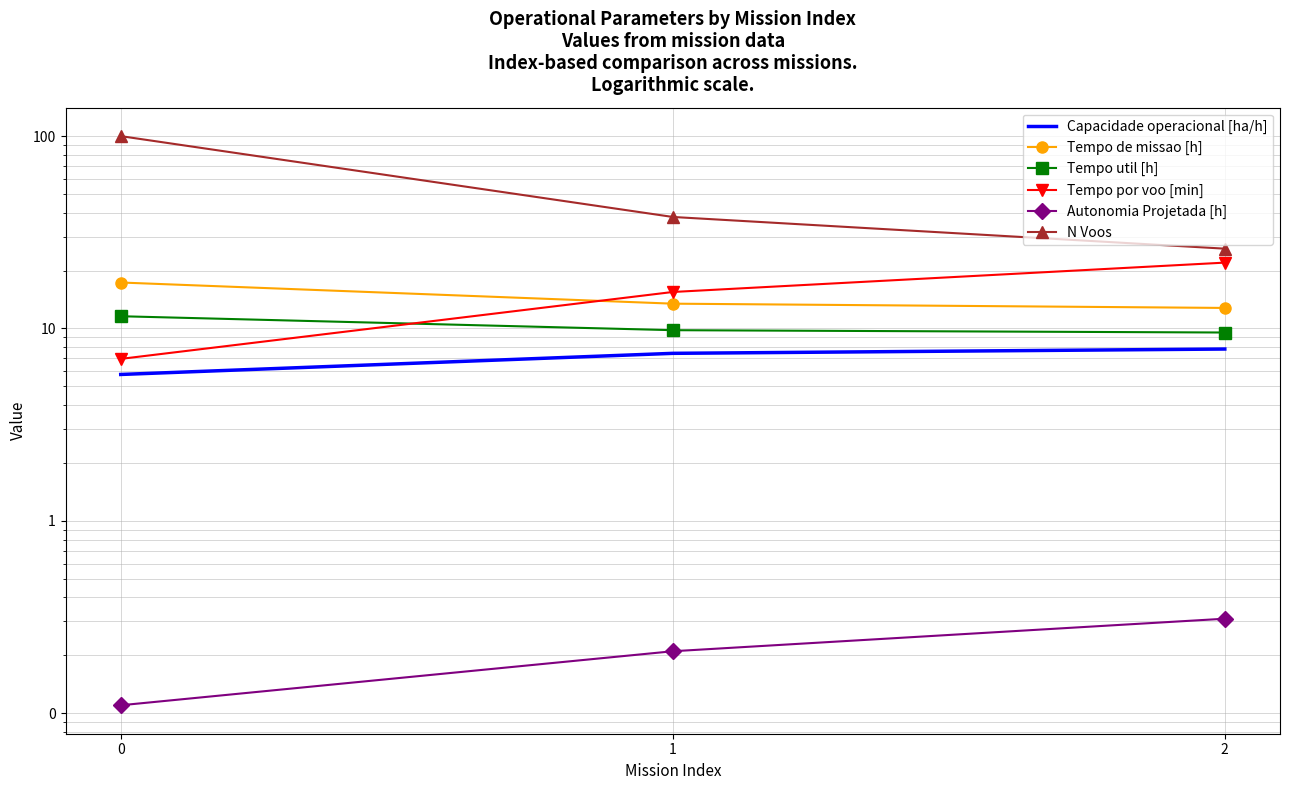

How many Autonomia Projetada [h] values are between 0 and 1?

3